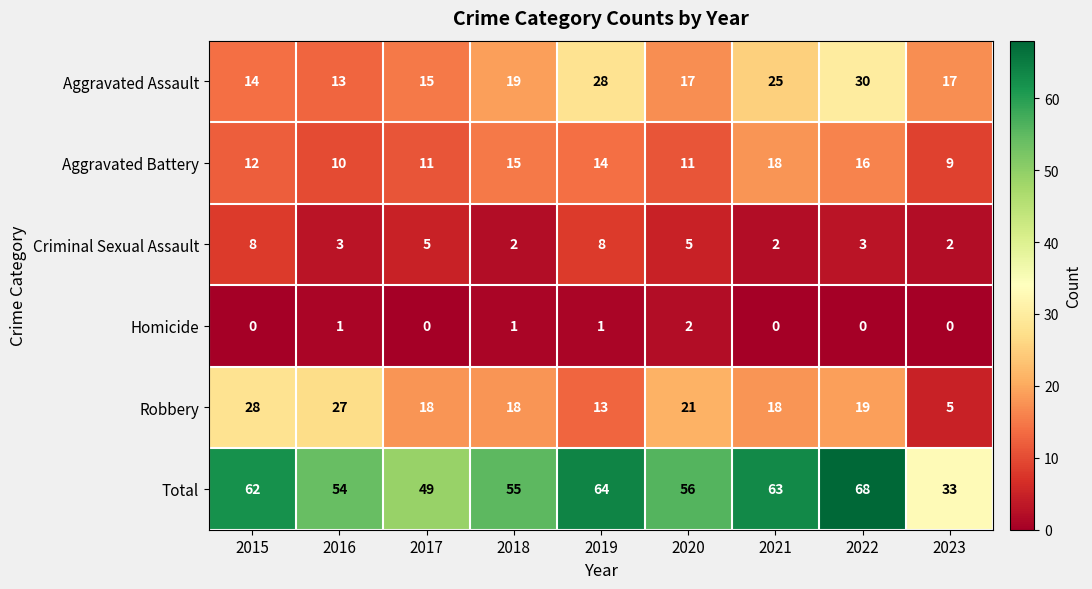

What is the maximum value for Total?

68